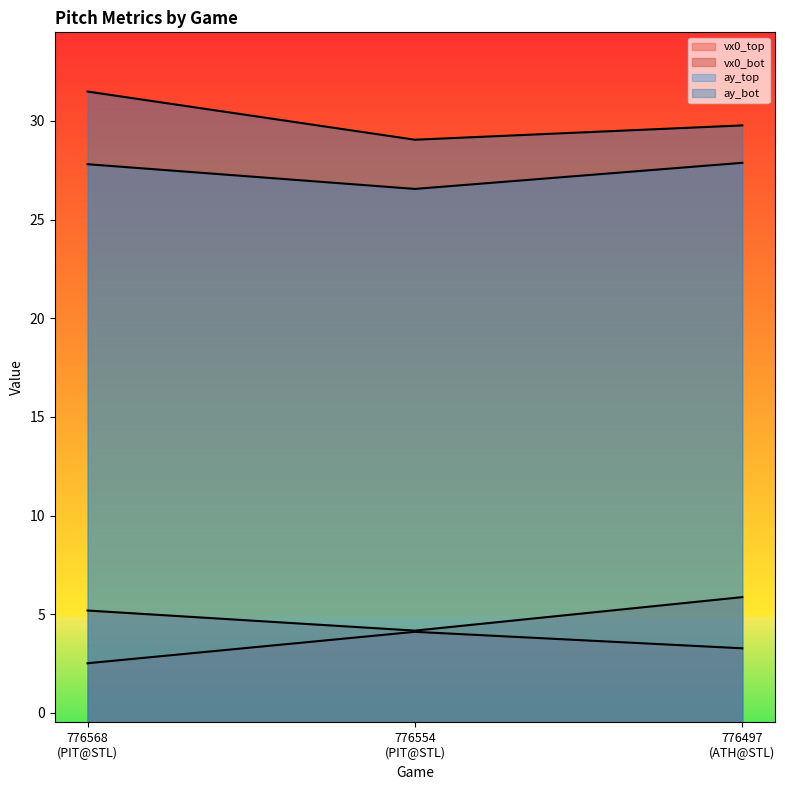

The ay_top series shows 48.9 at 776497
(ATH@STL). True or false?

False